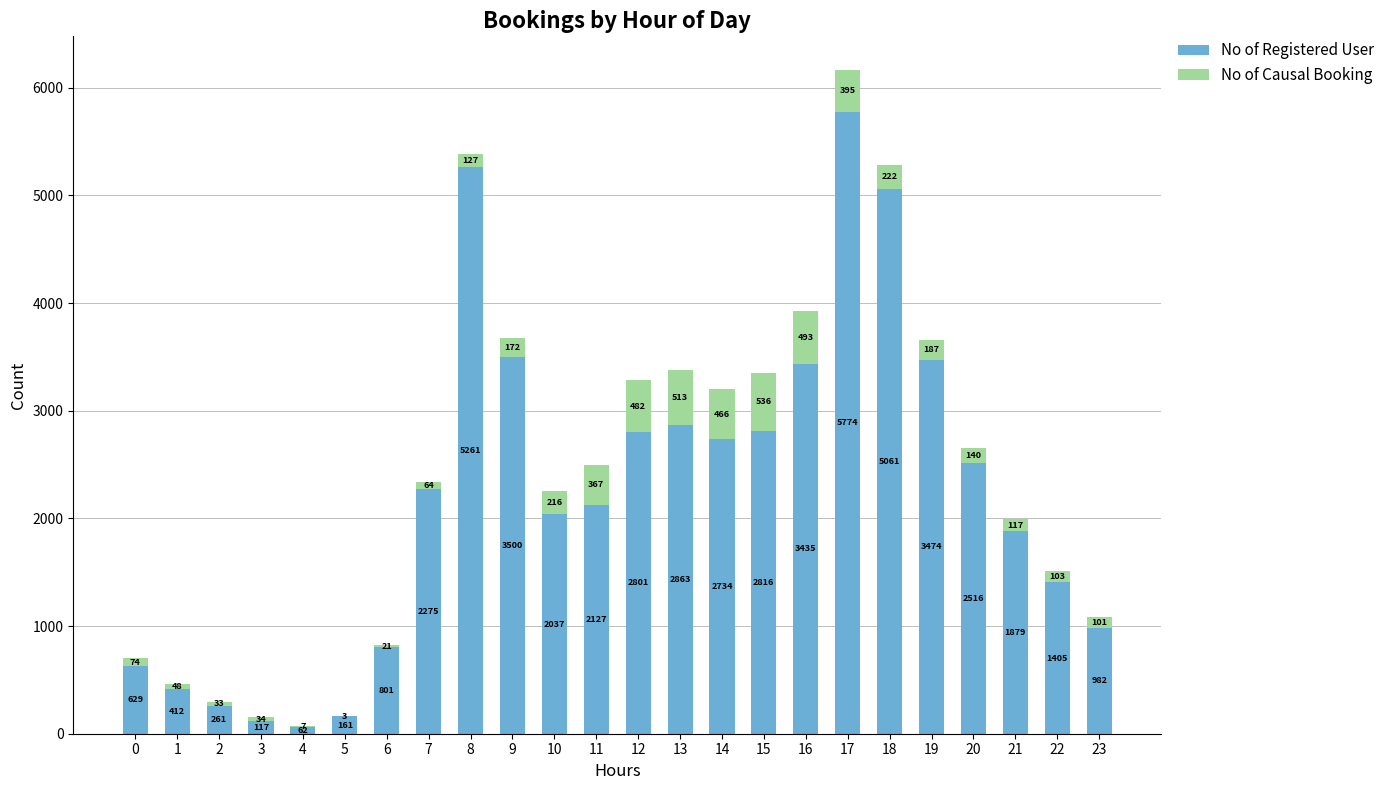

Read the No of Registered User value at 11, to the nearest 10.

2130